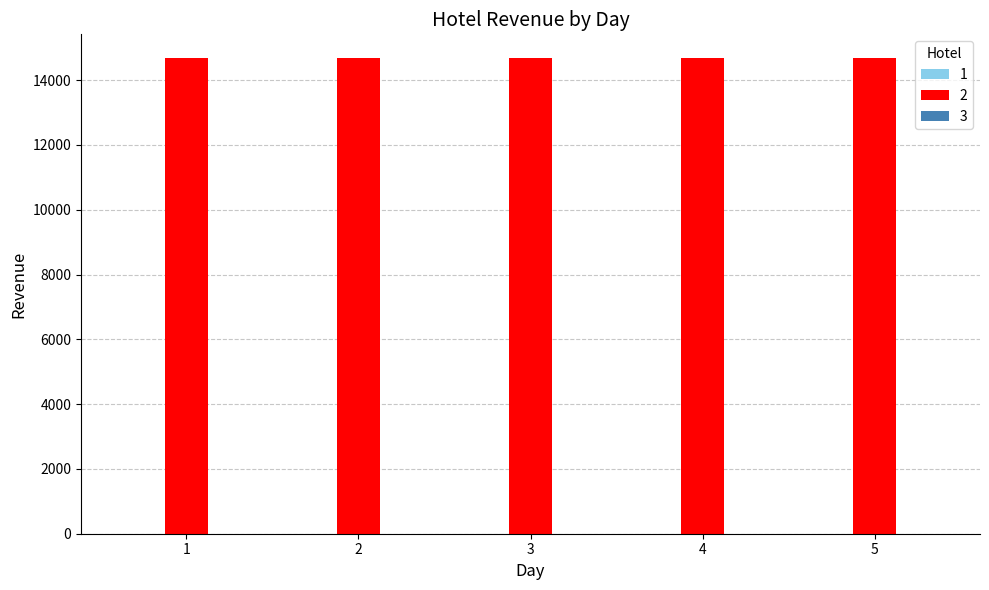

Rank the series at 3 from lowest to highest value.

1, 3, 2